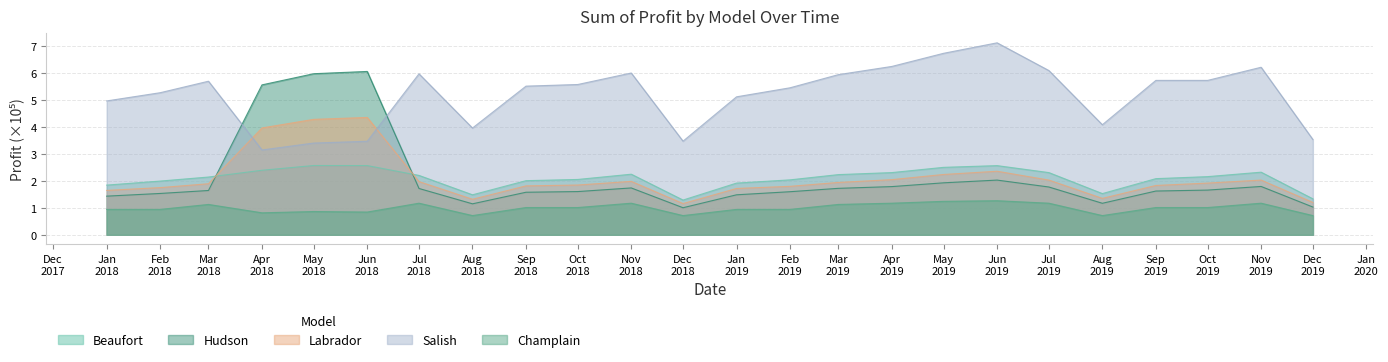

What is the lowest value of the Beaufort series?

1.3